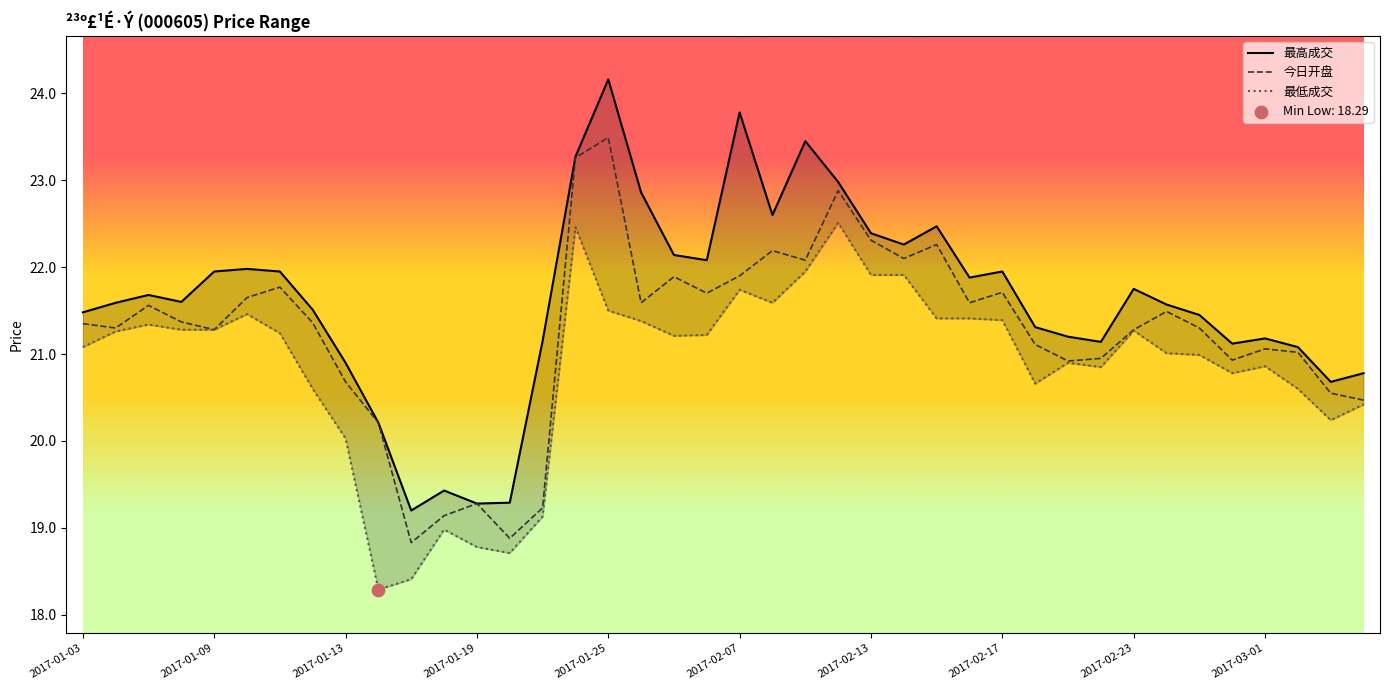

Which series reaches the minimum Y coordinate?

最低成交